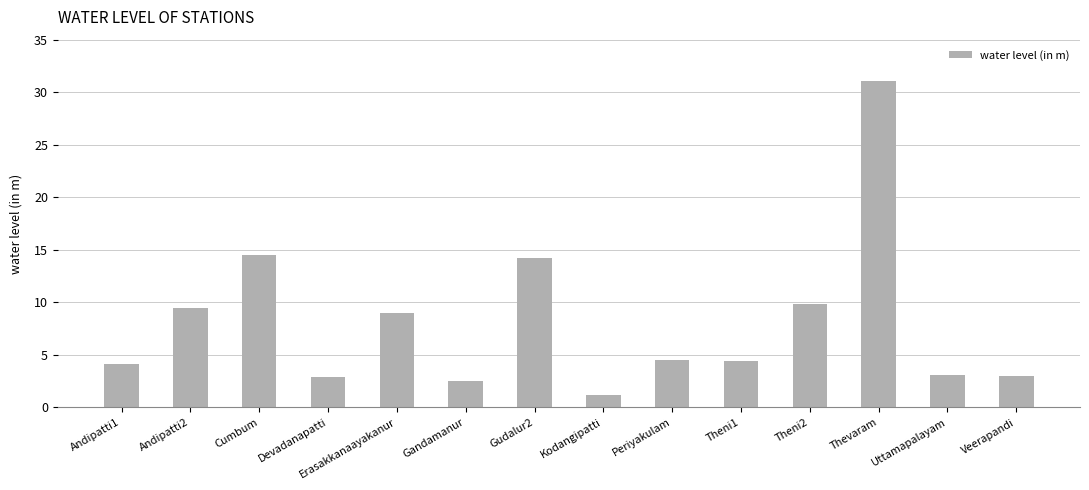

True or false: the data shows 3.0 at Veerapandi.

True